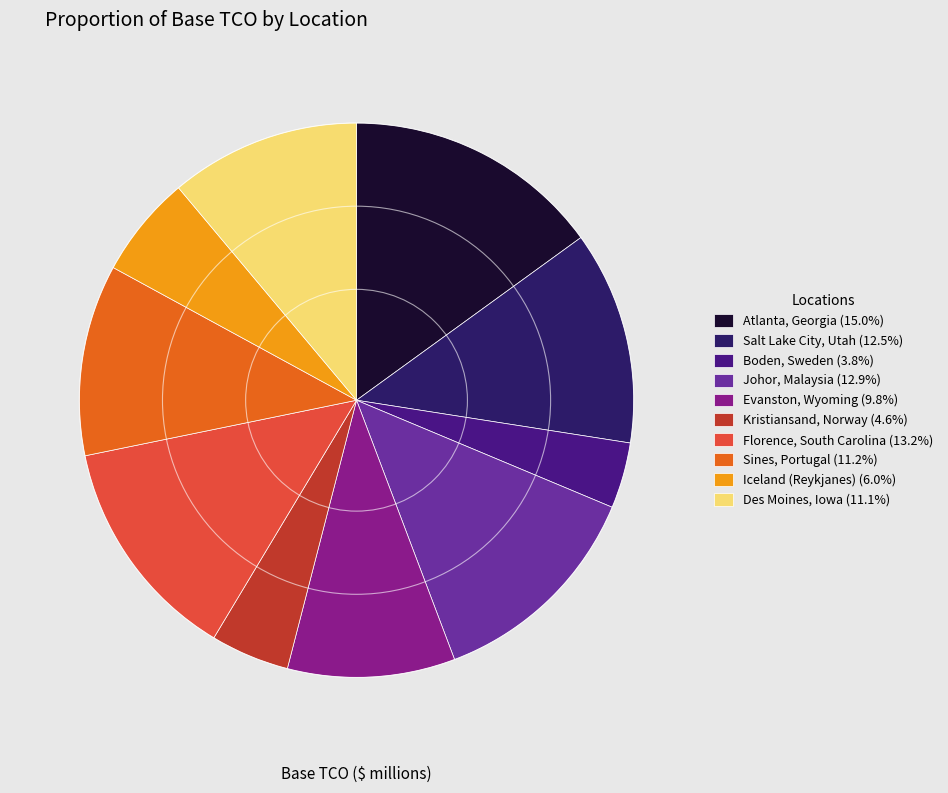

What is the smallest slice in the pie chart?

Boden, Sweden